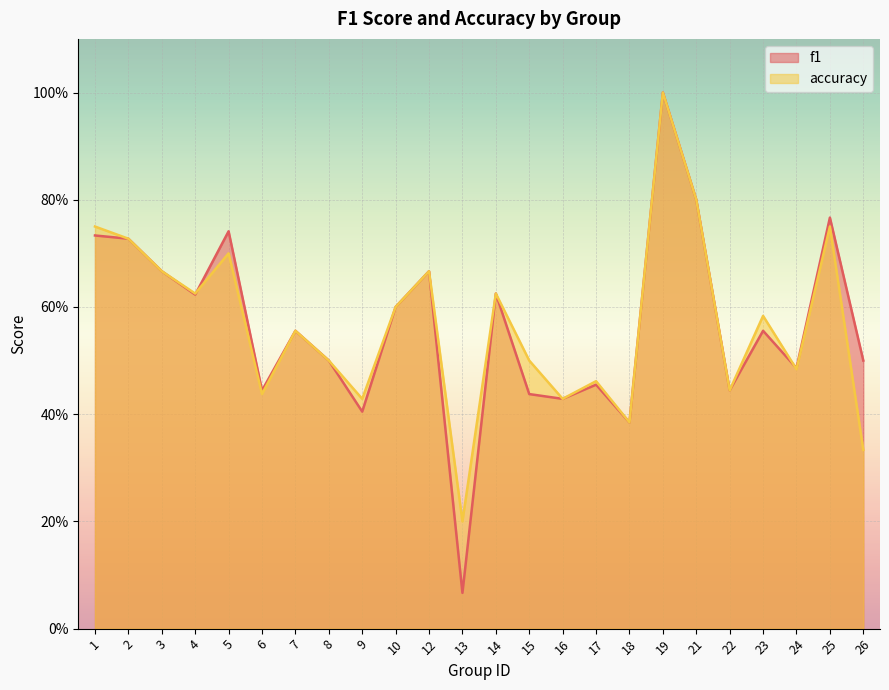

Between 14 and 5, which is larger?

5